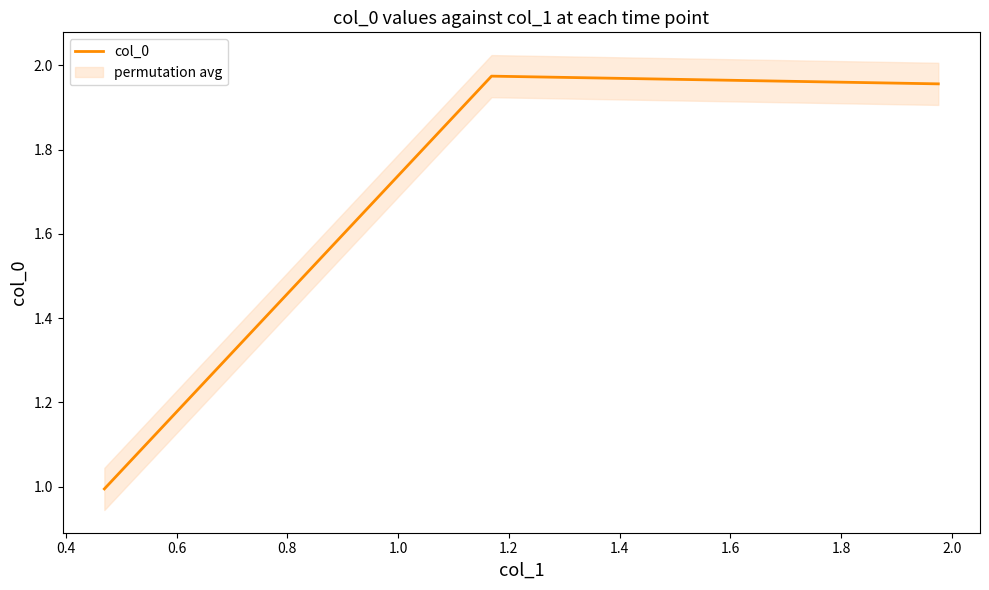

What is the lowest value of the col_0 series?

1.0